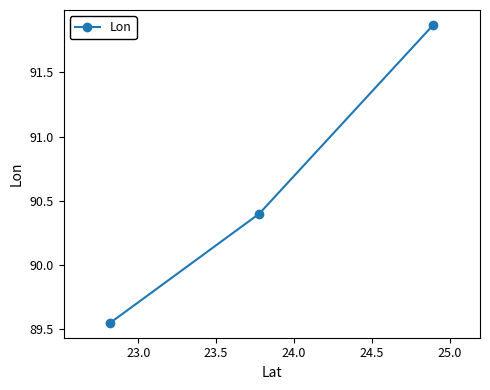

What is the value of the 2nd point from the left?

90.4